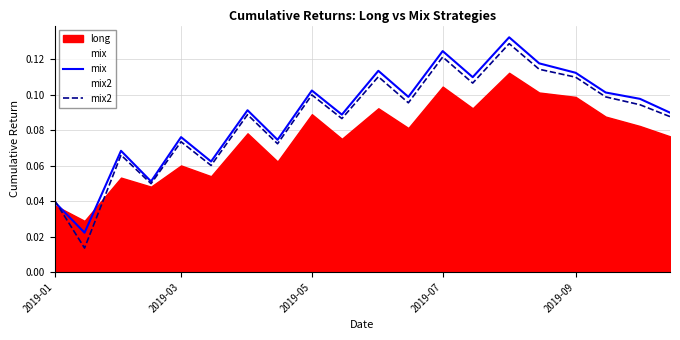

At how many categories does at least one series exceed 0?

20